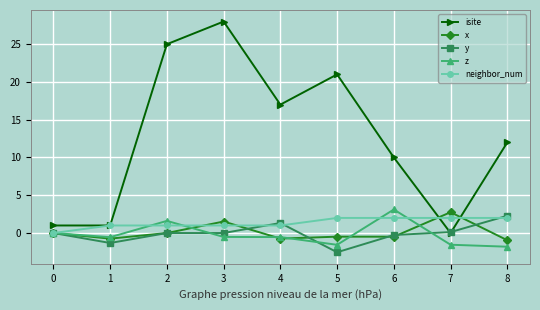

Which series ends up on top after the final intersection of y and isite?

isite